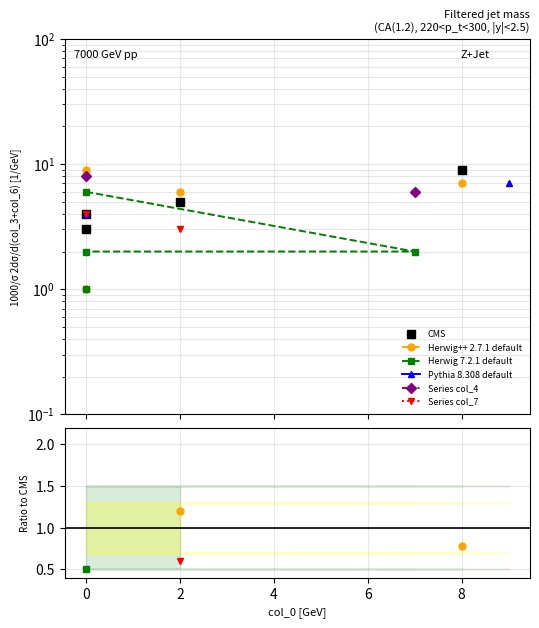

Is the value of Herwig 7.2.1 default at 2 greater than the value of CMS at 7?

No